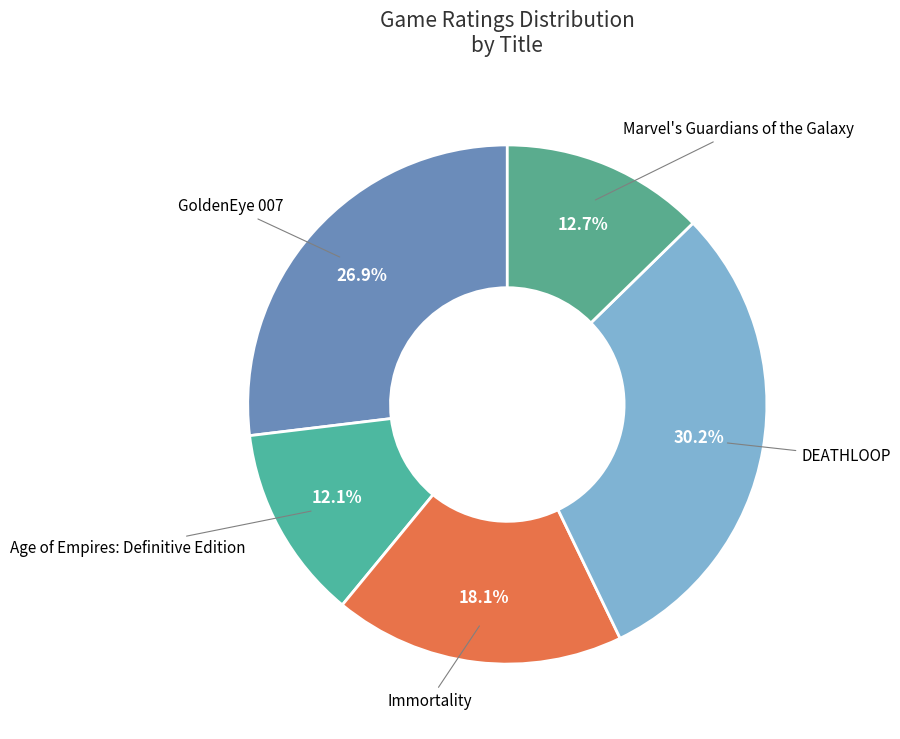

Does any single category account for the majority?

No